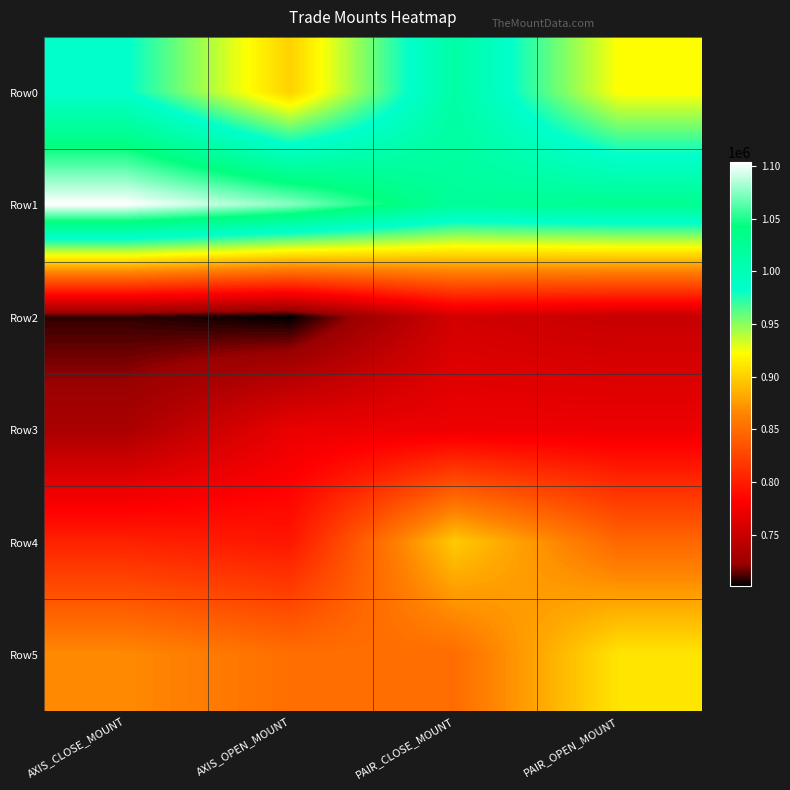

Reading right to left, what are all the values shown in this chart?

Row0: PAIR_OPEN_MOUNT=922000	PAIR_CLOSE_MOUNT=1014000	AXIS_OPEN_MOUNT=901000	AXIS_CLOSE_MOUNT=984000
Row1: PAIR_OPEN_MOUNT=1030000	PAIR_CLOSE_MOUNT=1022000	AXIS_OPEN_MOUNT=1075500	AXIS_CLOSE_MOUNT=1104000
Row2: PAIR_OPEN_MOUNT=749000	PAIR_CLOSE_MOUNT=756000	AXIS_OPEN_MOUNT=701000	AXIS_CLOSE_MOUNT=708000
Row3: PAIR_OPEN_MOUNT=772000	PAIR_CLOSE_MOUNT=772000	AXIS_OPEN_MOUNT=770000	AXIS_CLOSE_MOUNT=732000
Row4: PAIR_OPEN_MOUNT=847000	PAIR_CLOSE_MOUNT=898000	AXIS_OPEN_MOUNT=796000	AXIS_CLOSE_MOUNT=803000
Row5: PAIR_OPEN_MOUNT=910500	PAIR_CLOSE_MOUNT=850500	AXIS_OPEN_MOUNT=852000	AXIS_CLOSE_MOUNT=867300